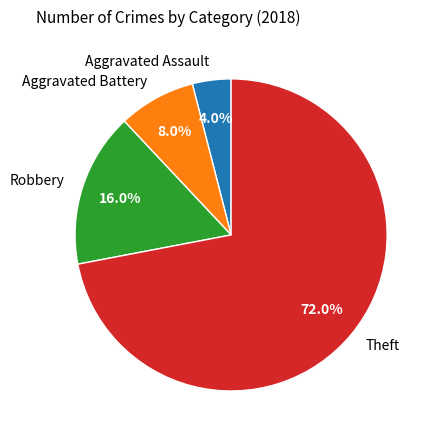

Count the number of slices in the pie.

4